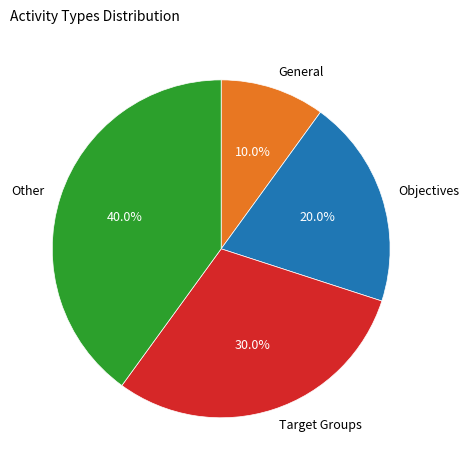

Approximately how many times larger is the value at Other compared to Target Groups?

1.3